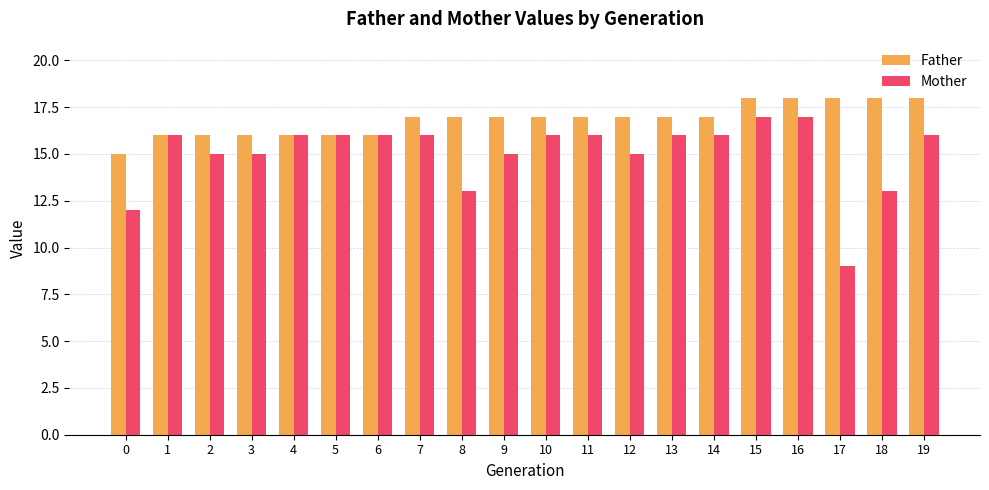

Count the number of data series in this chart.

2